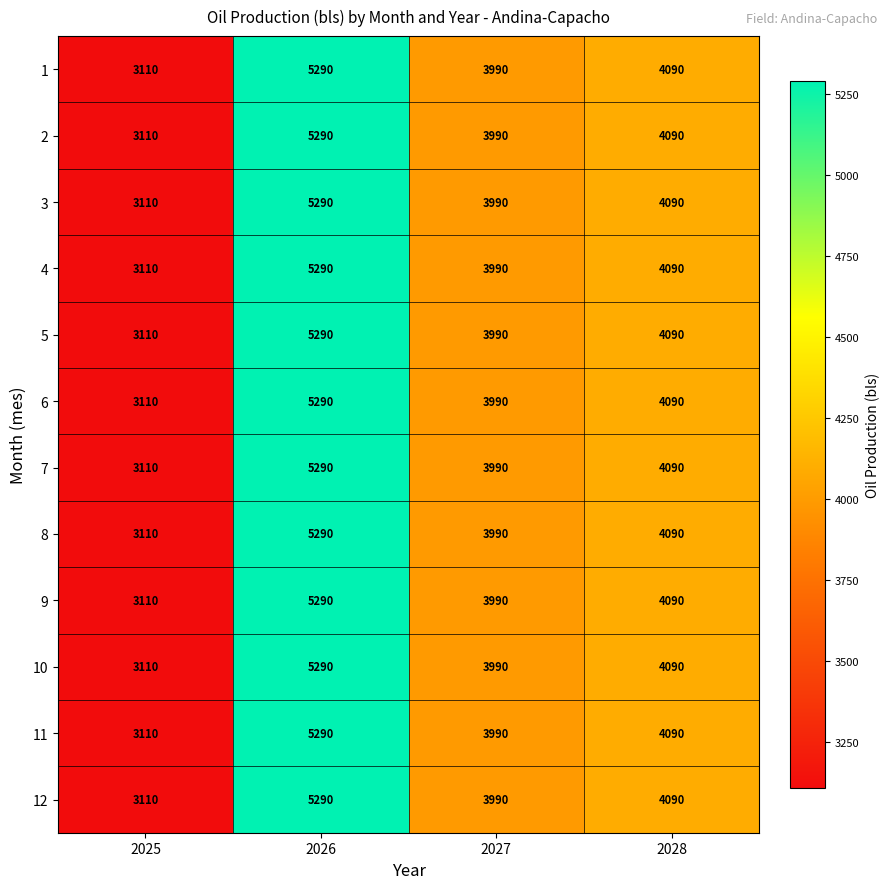

True or false: 10 has a value of 2128 at 2027.

False